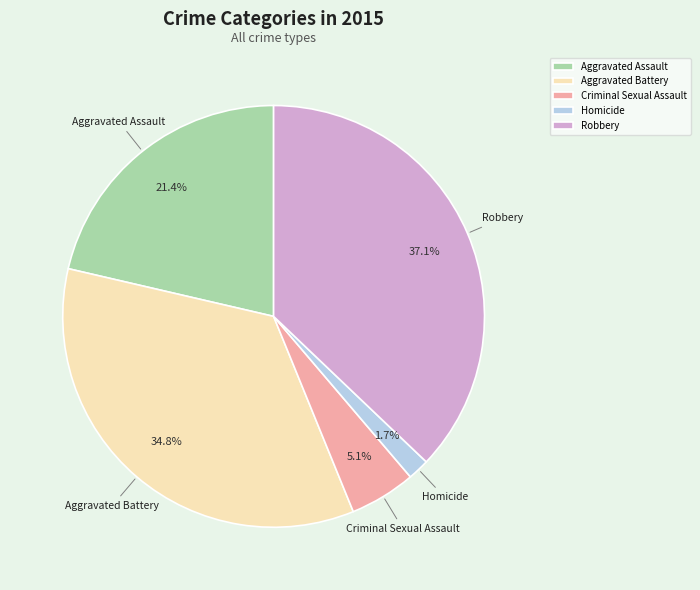

What percentage is NOT represented by Homicide?

98.3%